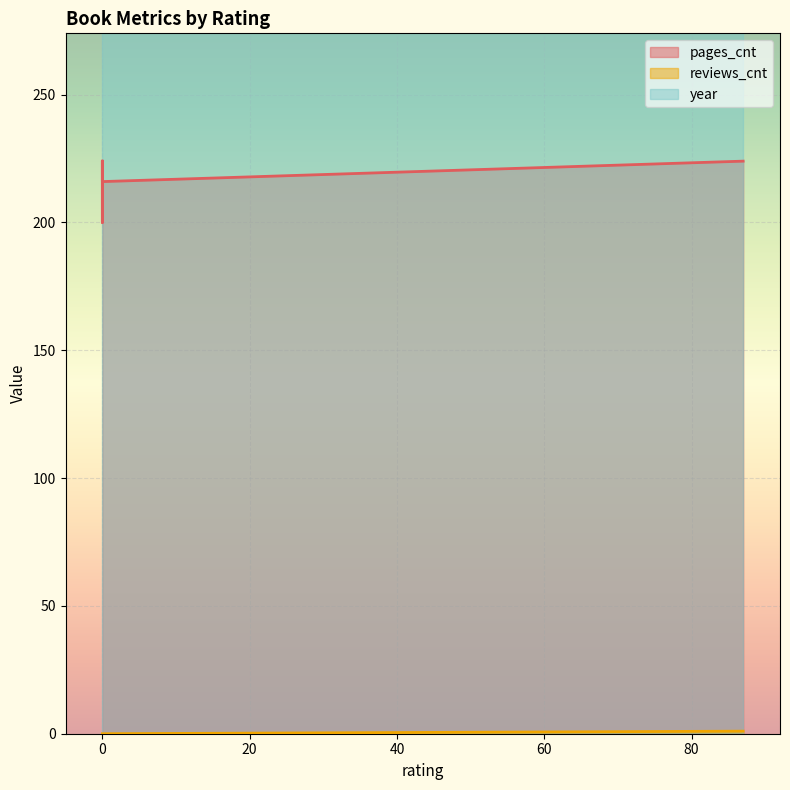

Which series has the largest total across all categories?

pages_cnt